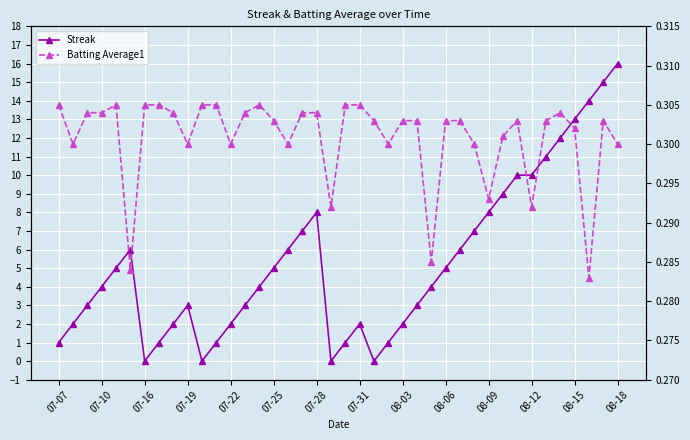

Which series has the largest range (max minus min)?

Streak